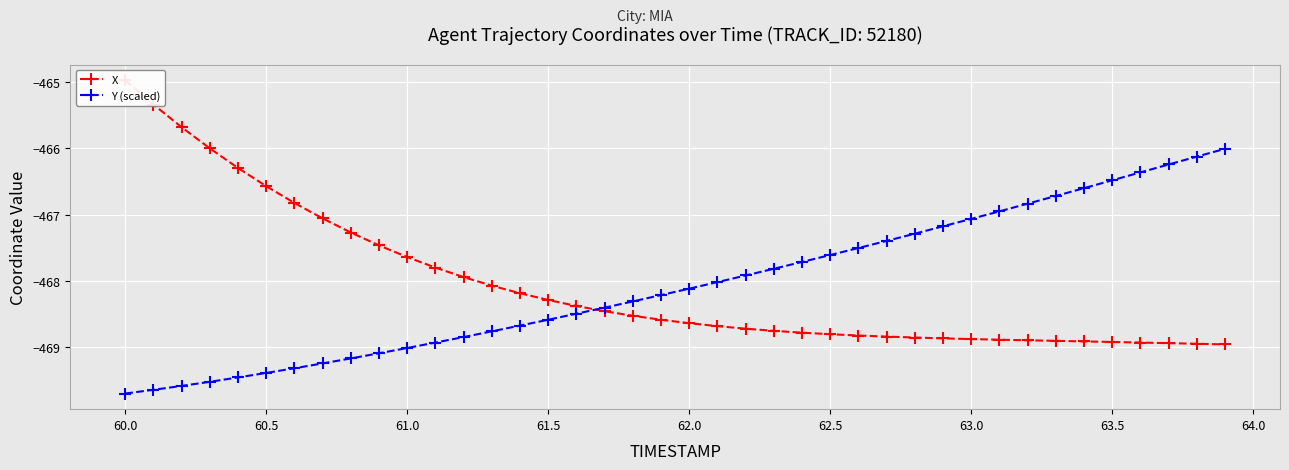

What is the greatest value displayed?

-465.0